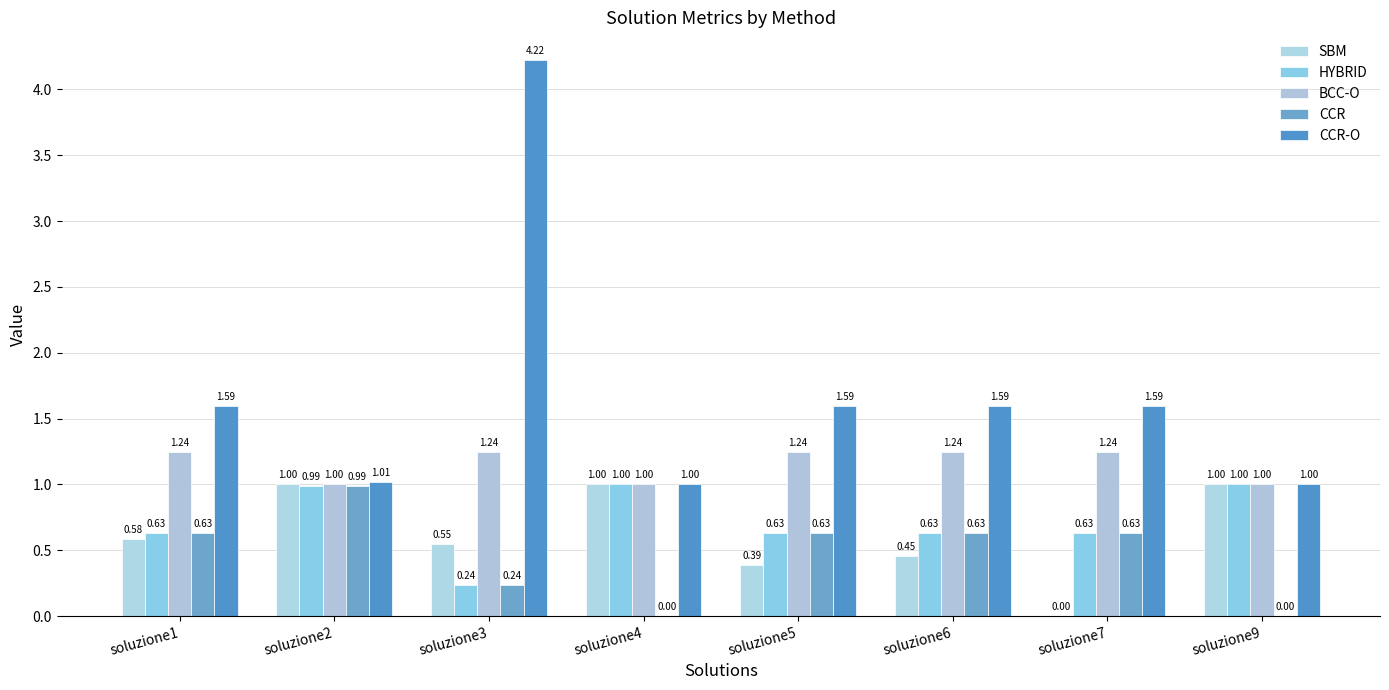

What is the sum of the HYBRID values at soluzione7 and soluzione6?

1.3